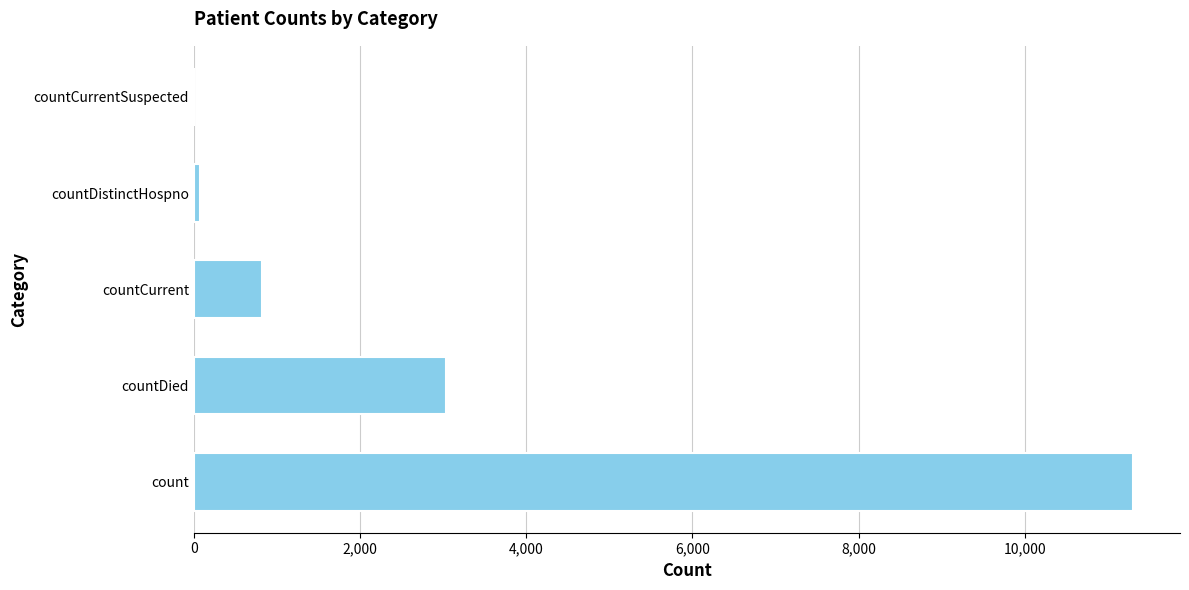

Is it true that the value at countDied is 3040?

True